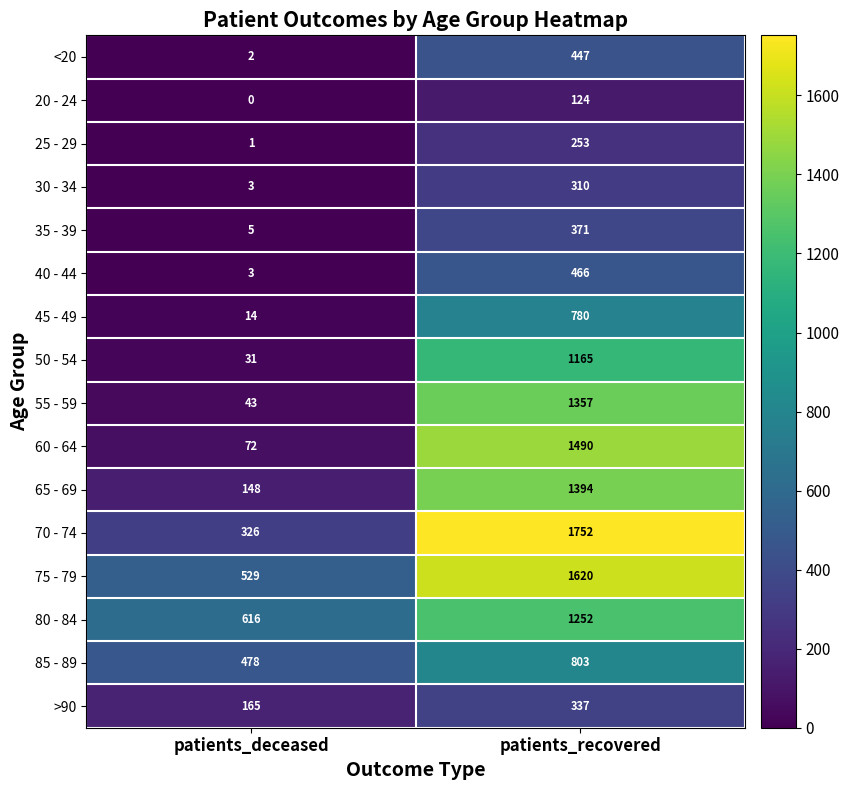

Which series has the largest total across all categories?

75 - 79